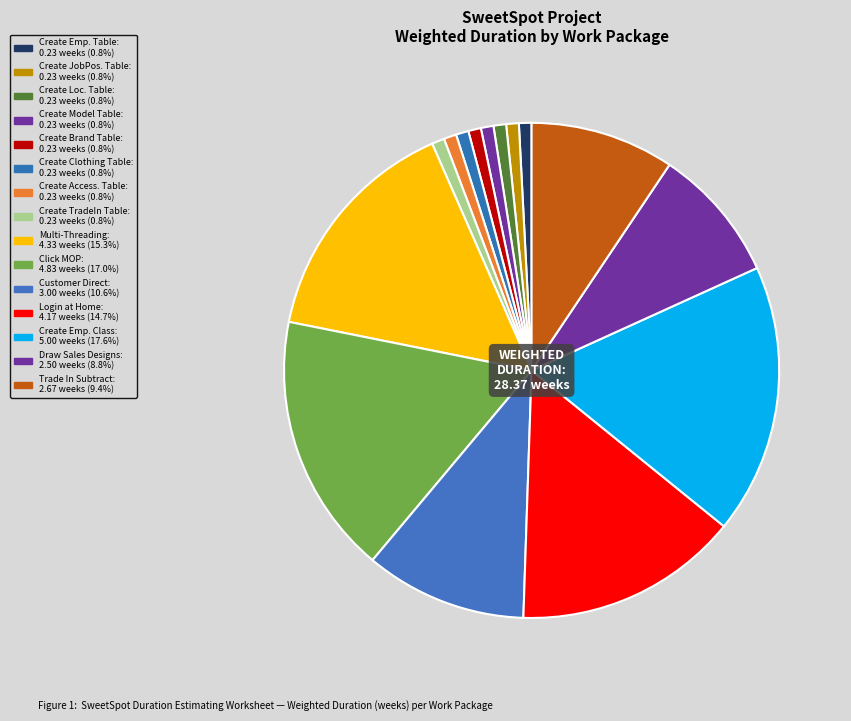

How many slices are in this pie chart?

15